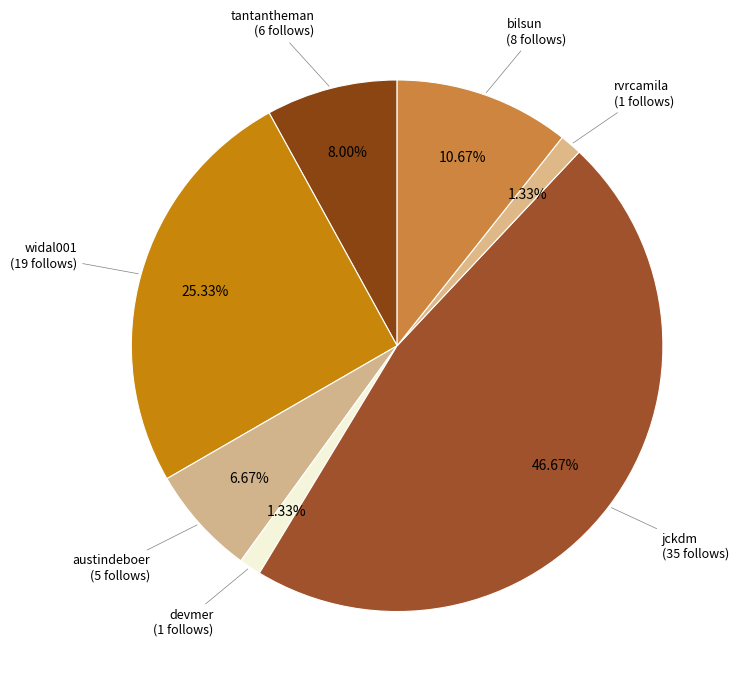

Which slice is the largest?

jckdm